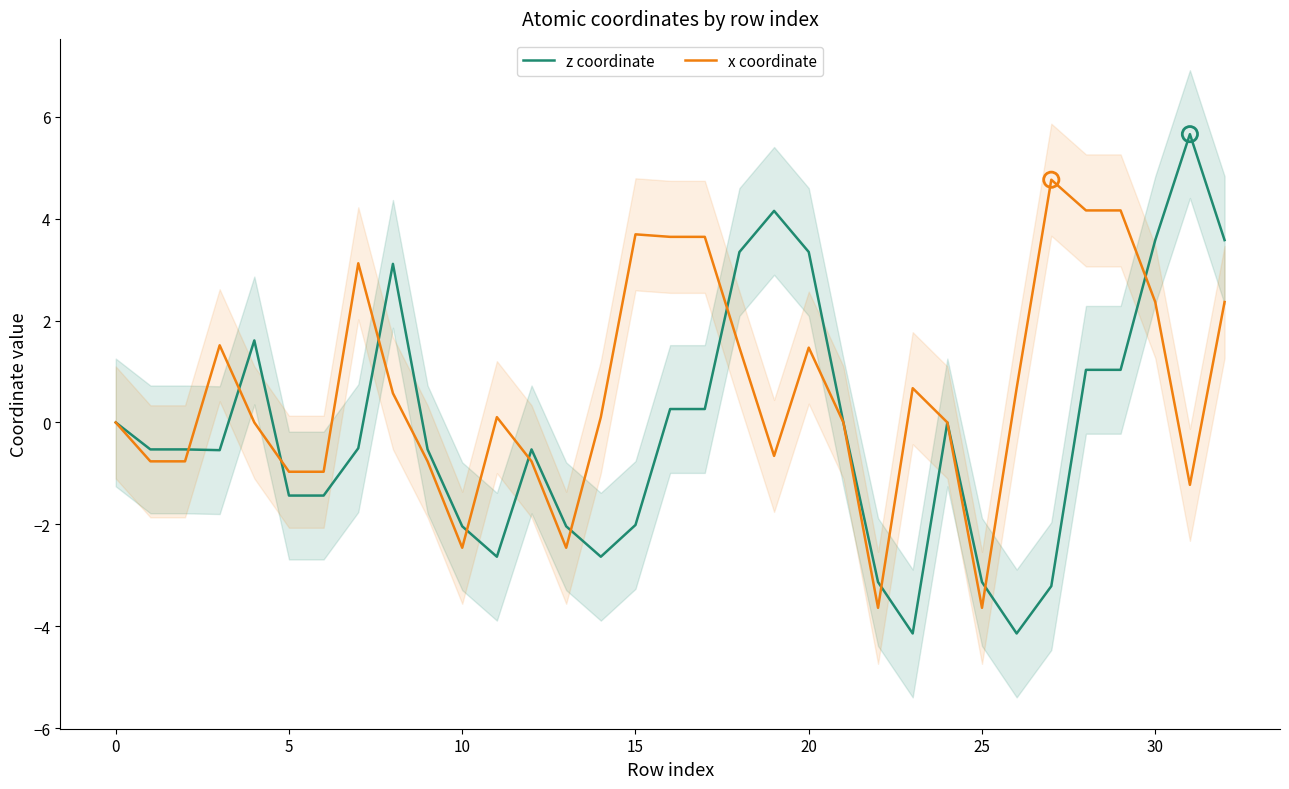

Which series contains the lowest Y value?

z coordinate